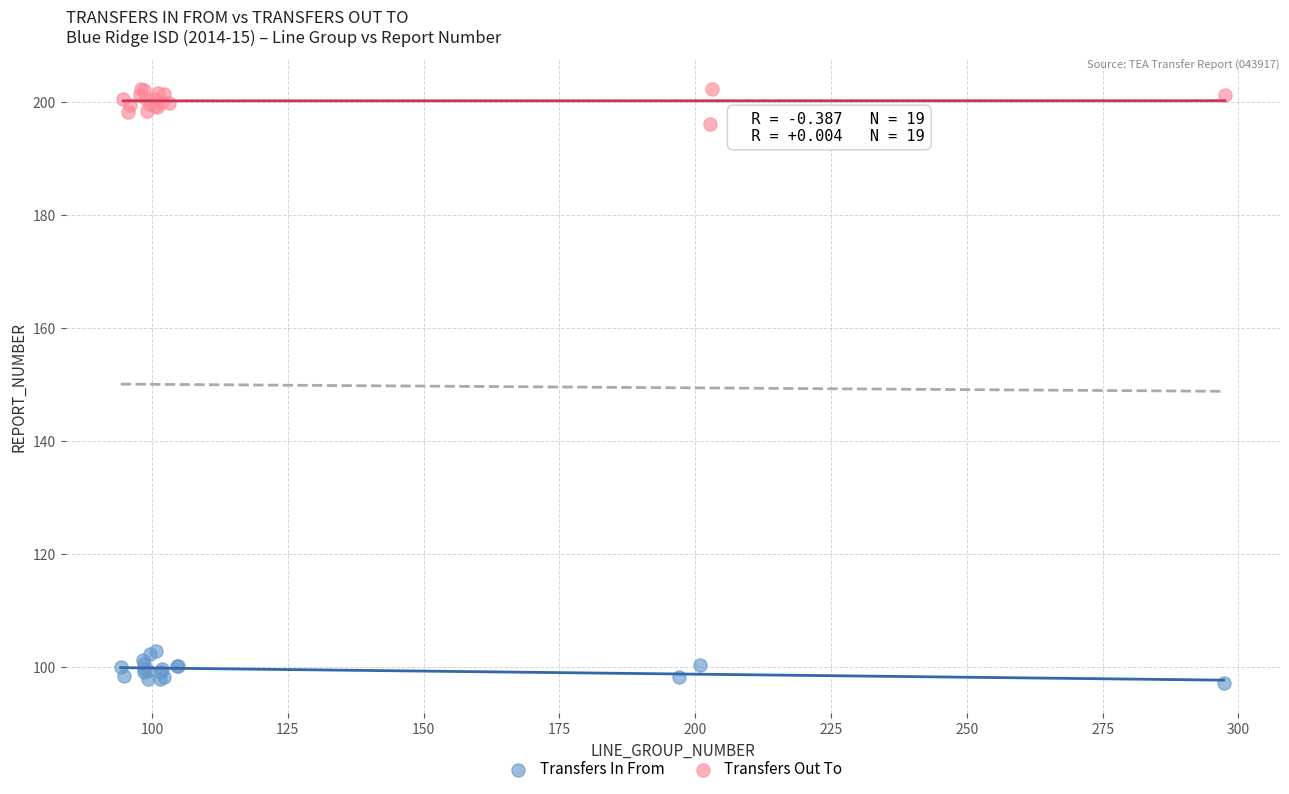

What are all the series names shown in the legend?

Transfers In From, Transfers Out To